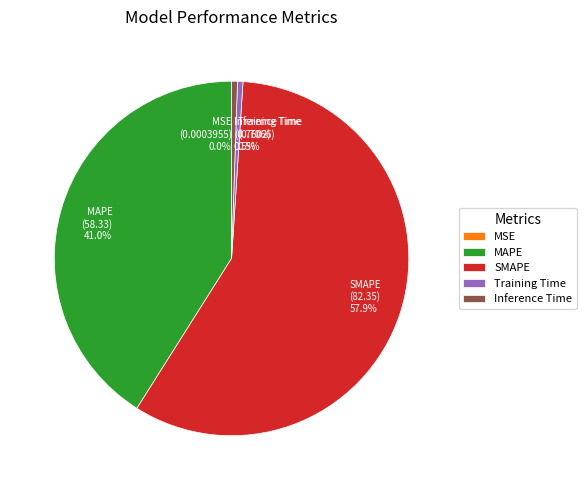

Is SMAPE the majority of the pie?

Yes